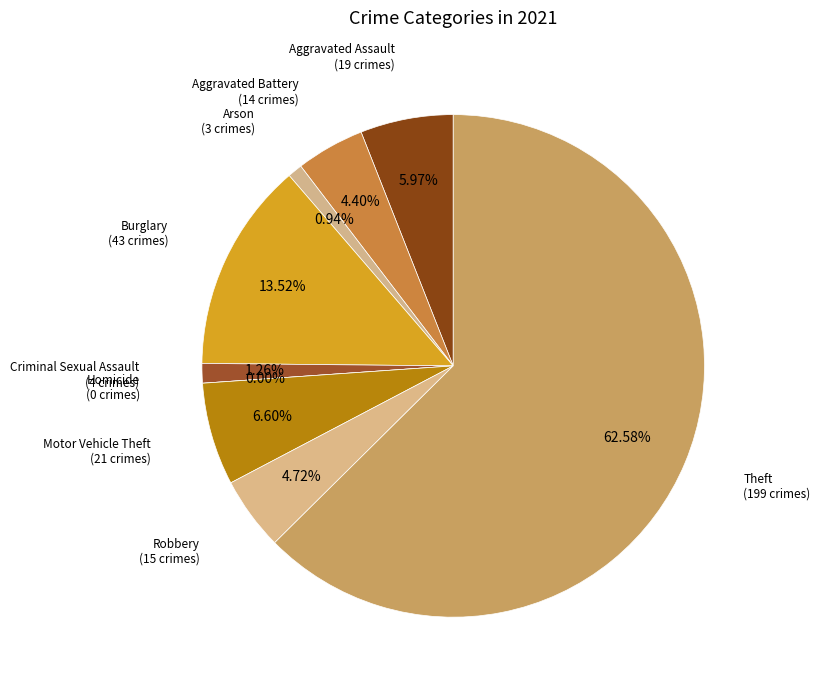

Which slice represents more than half of the pie?

Theft